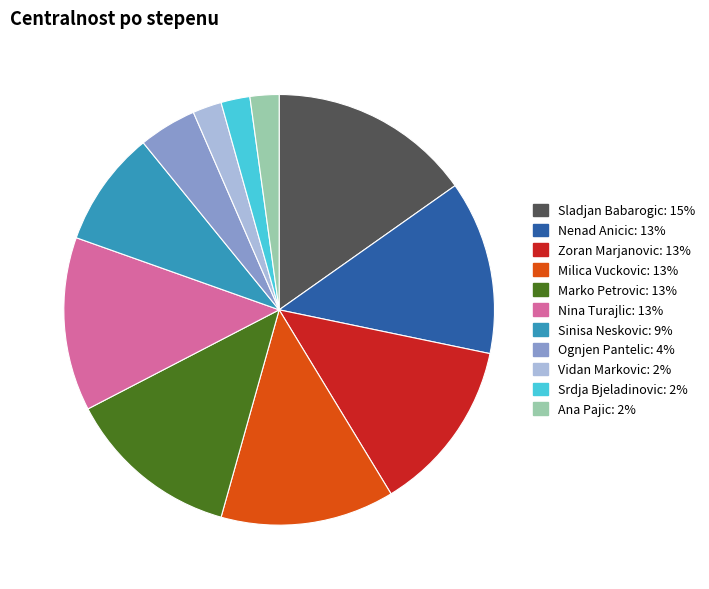

Is it true that Nenad Anicic is 13% of the pie?

True